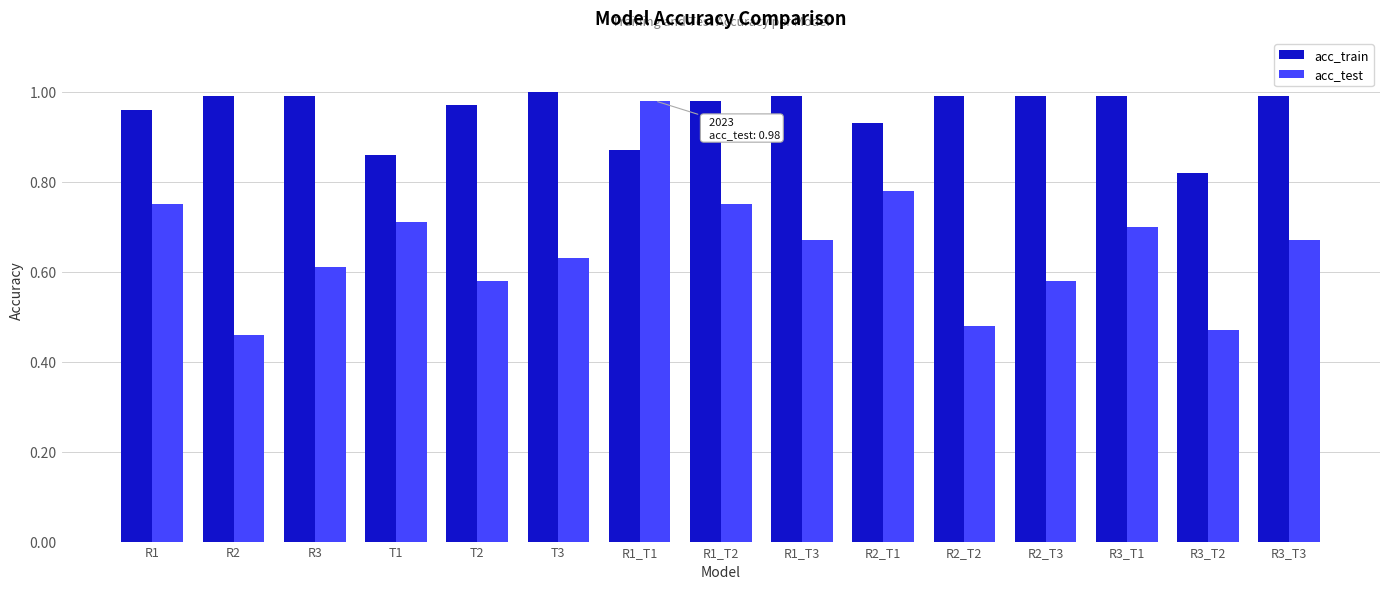

Which category has the highest value in the acc_test series?

R1_T1